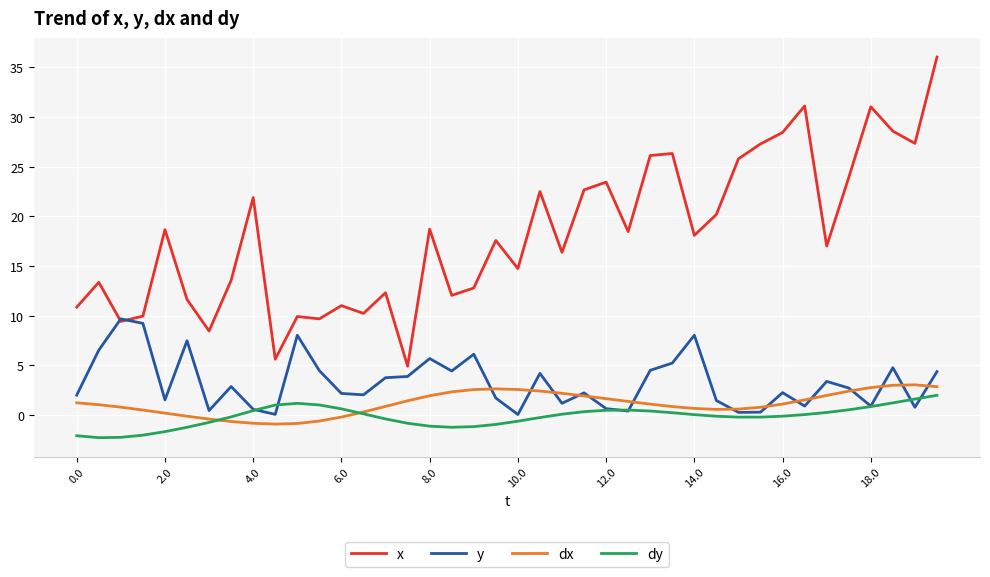

True or false: dx and x intersect in this chart.

False